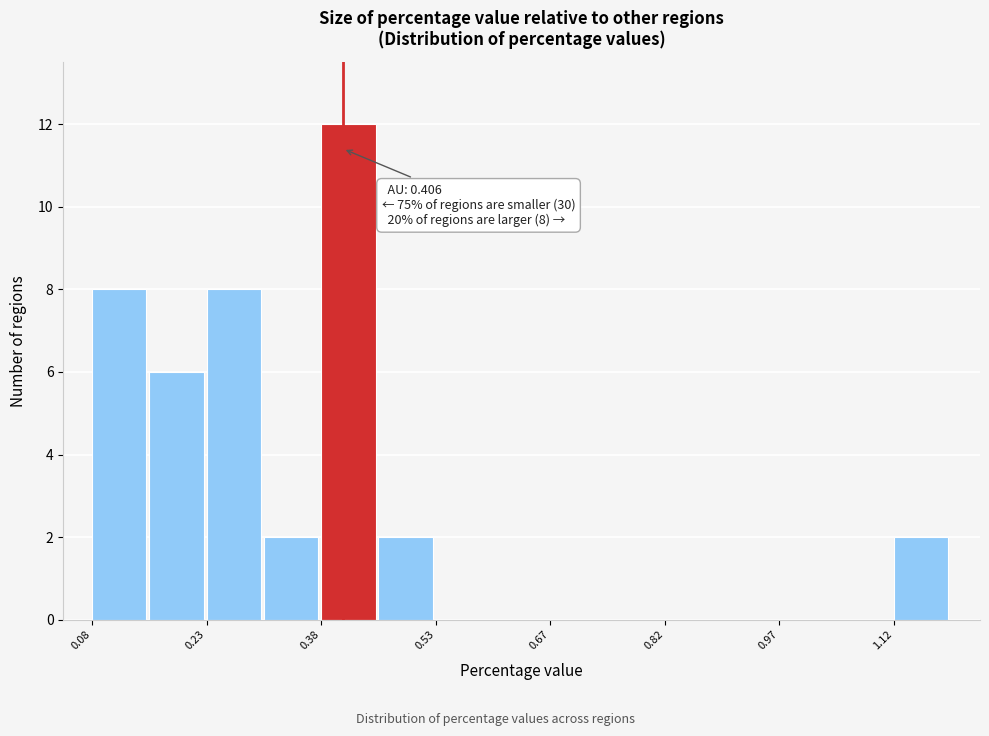

Read against the x-axis, roughly where is the centre of the tallest bar?

0.42